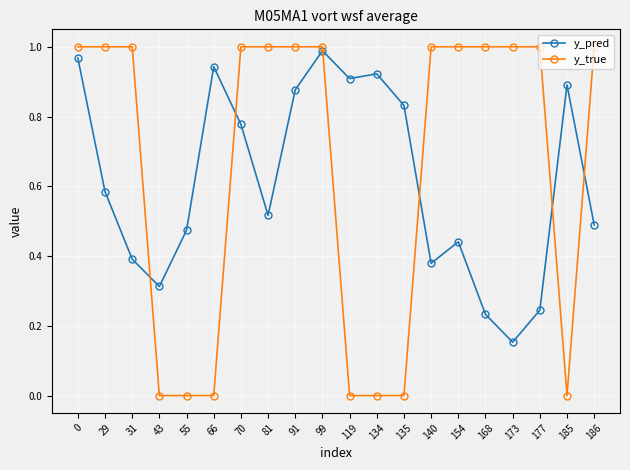

Where do y_true and y_pred first cross each other?

31 and 43